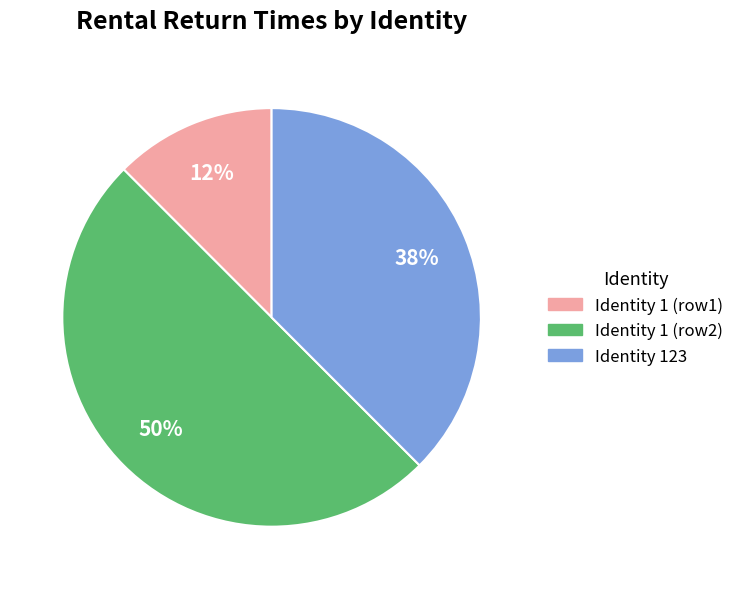

To the nearest percent, what is the average slice percentage?

33%